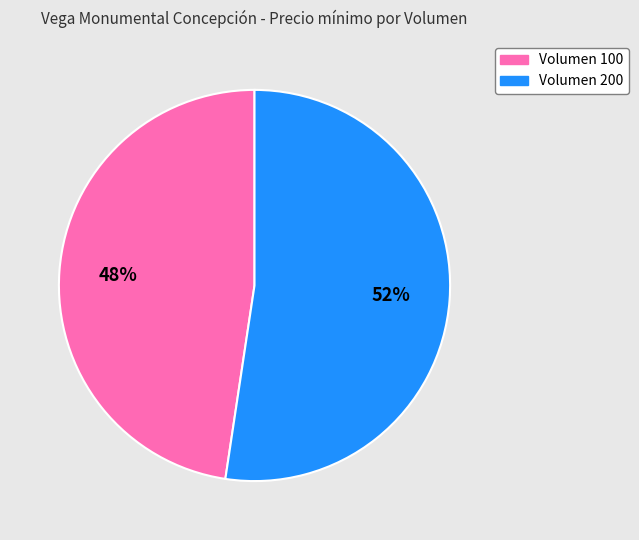

Is the sum of Volumen 200 and Volumen 100 greater than half?

Yes